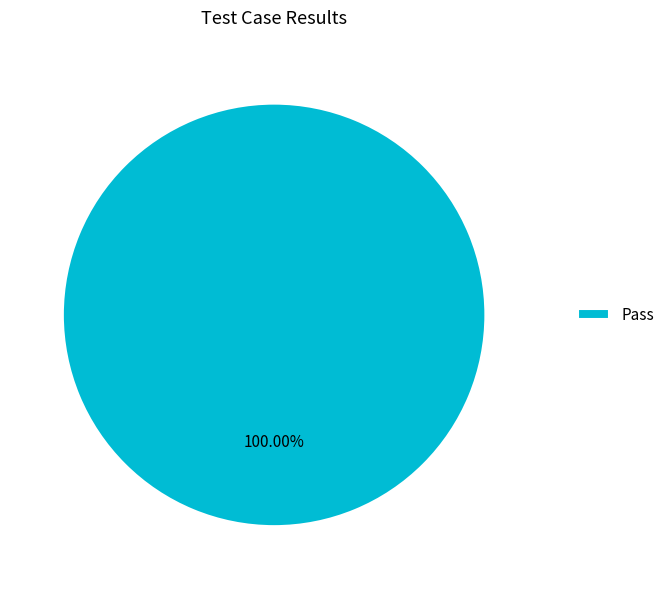

Rank the categories by value from highest to lowest.

Pass